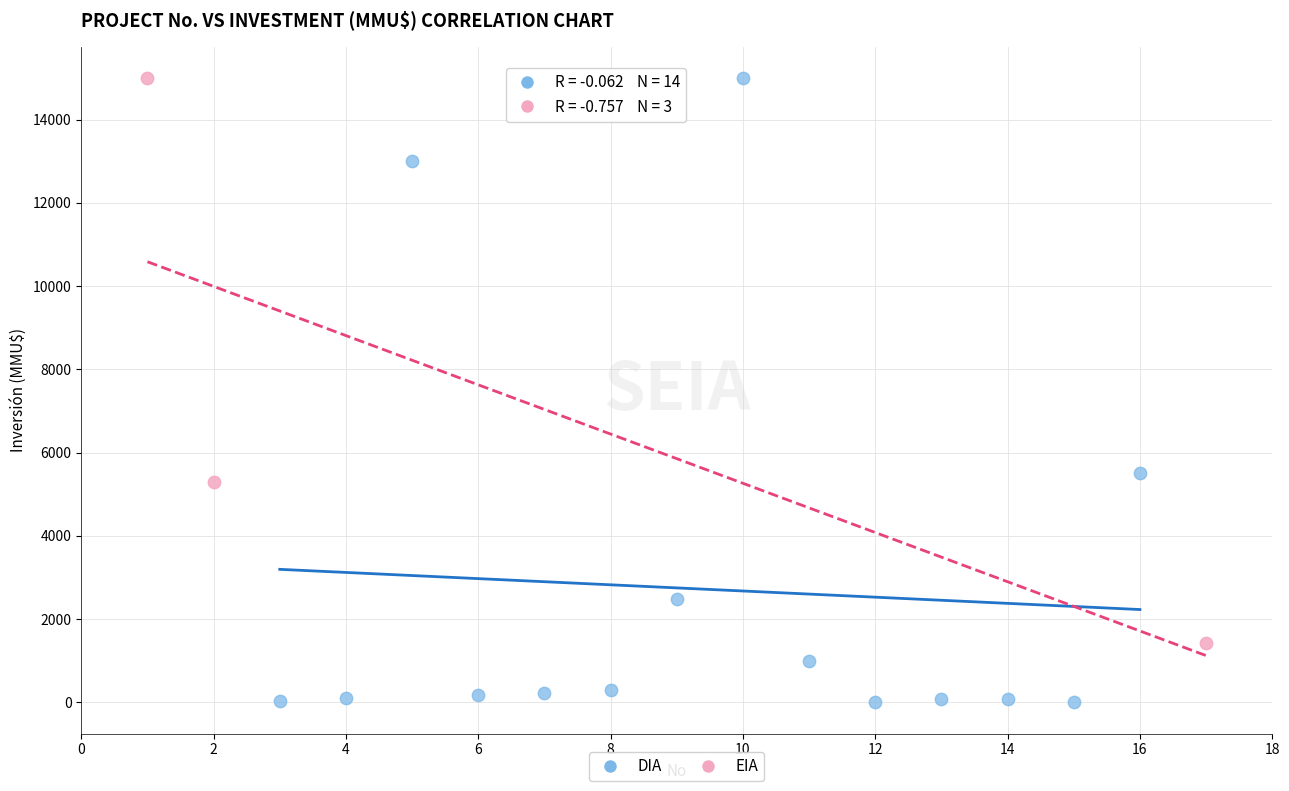

Which series reaches the minimum Y coordinate?

DIA